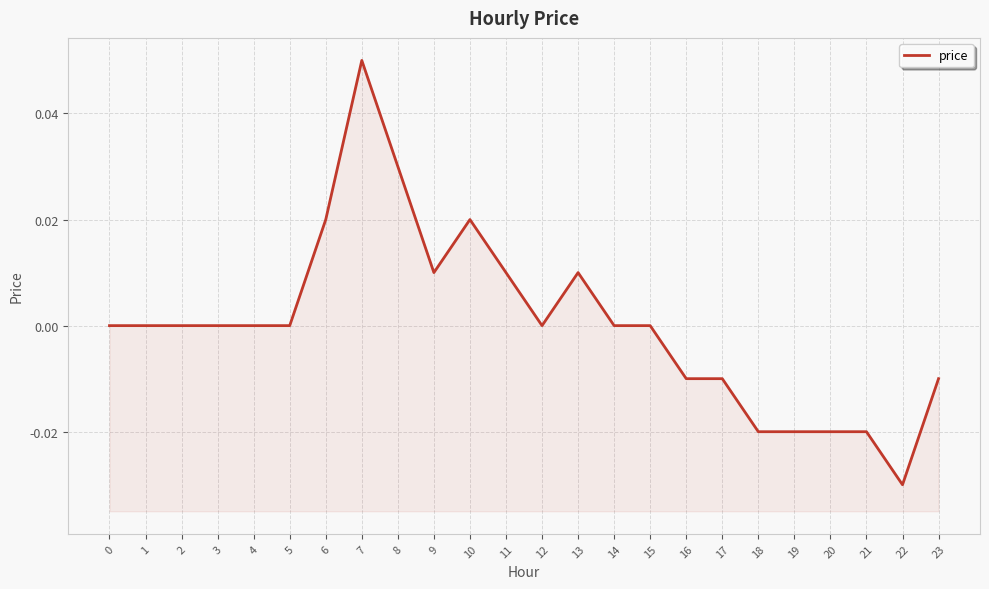

The value at 2 is 0.0. True or false?

True